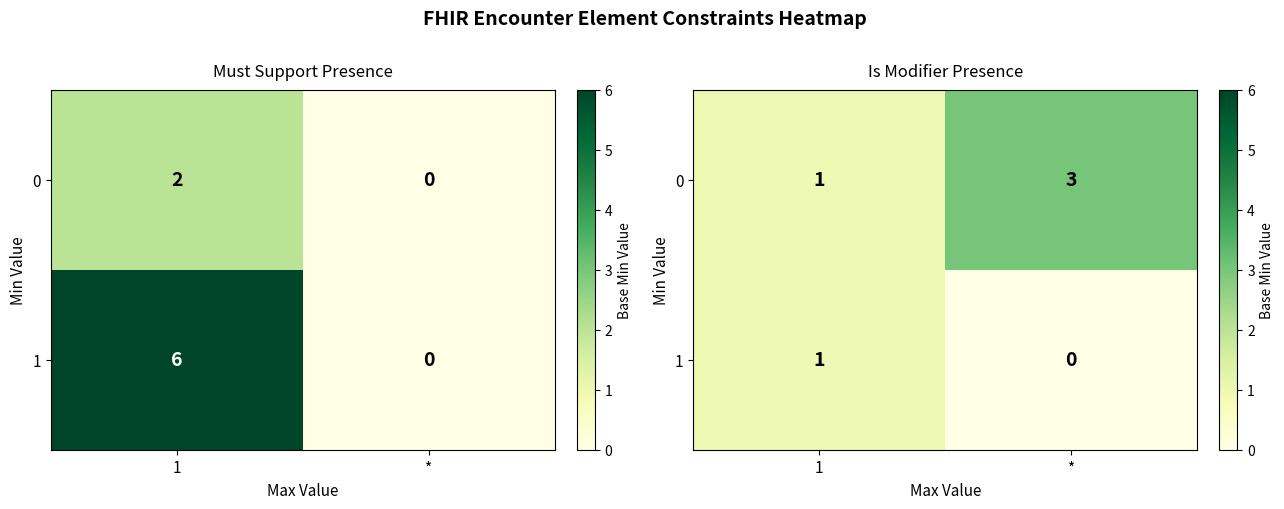

Which has a higher value, * or 1?

*